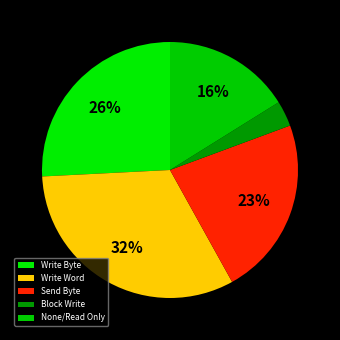

Count the number of slices in the pie.

5